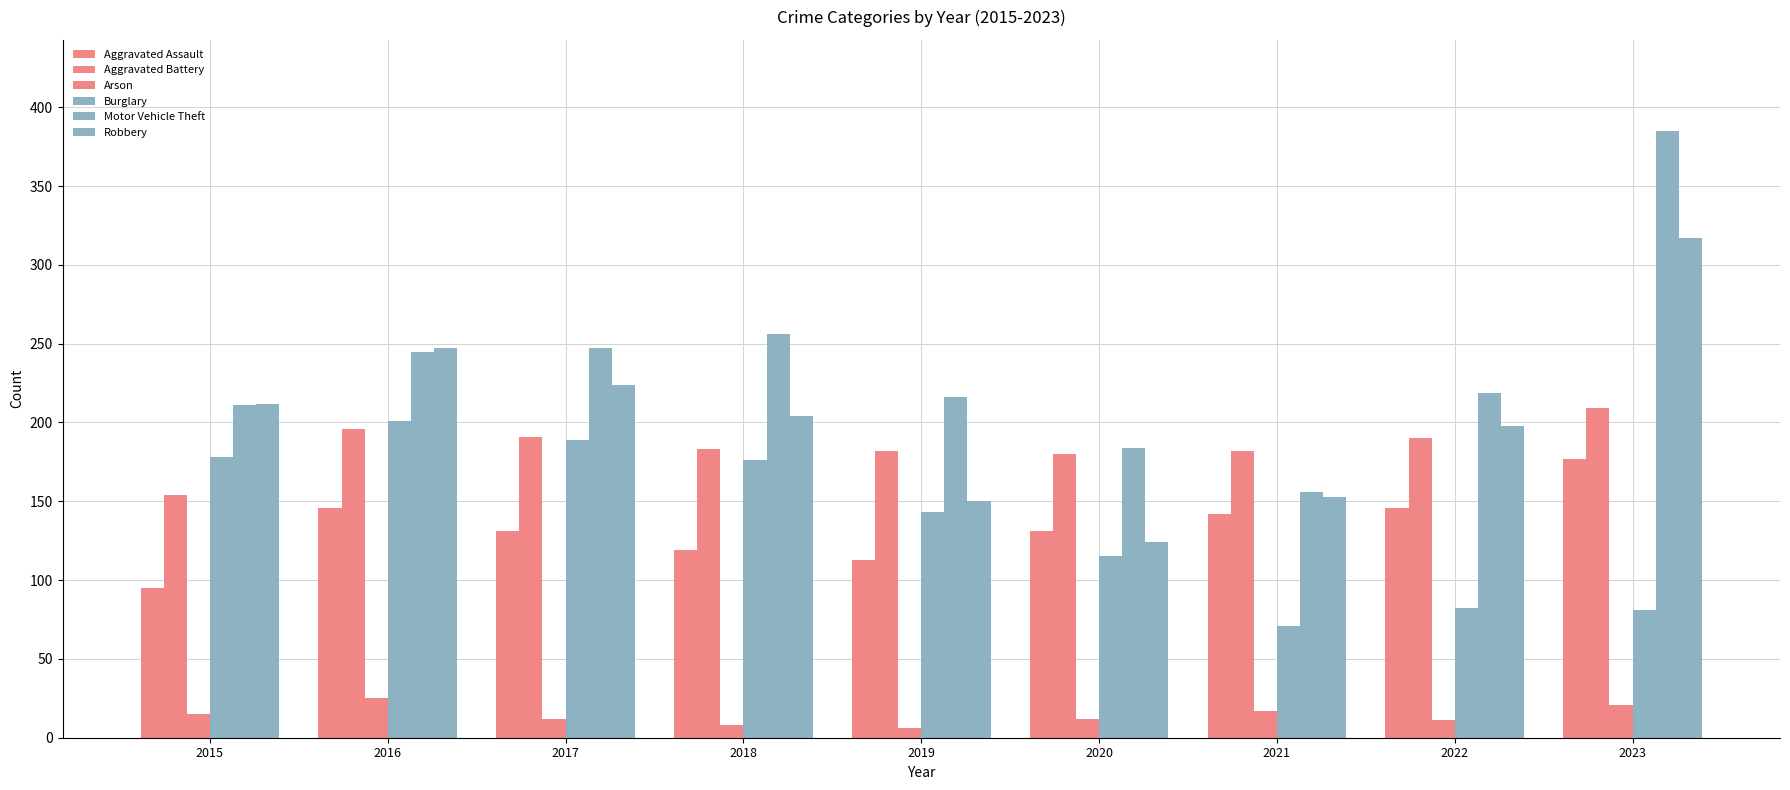

What is the minimum value for Robbery?

124